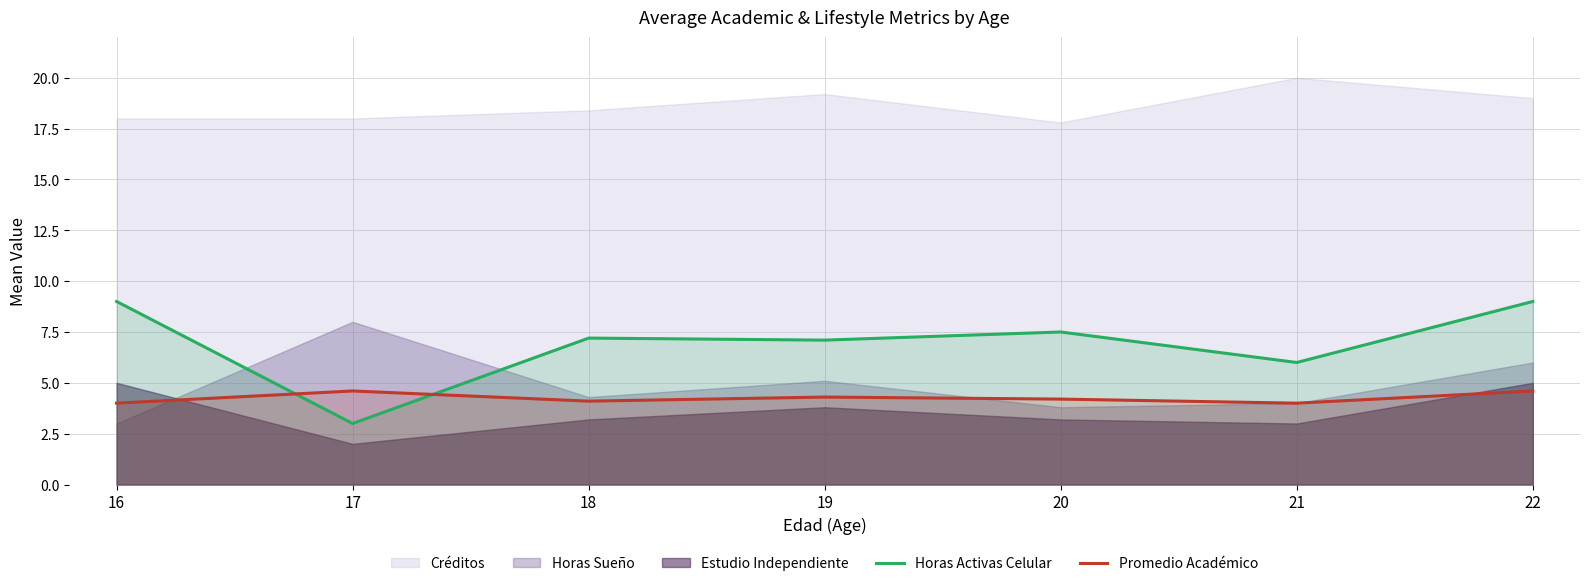

List the labels in order of PromedioAcademico value, largest first.

17, 22, 19, 20, 18, 16, 21